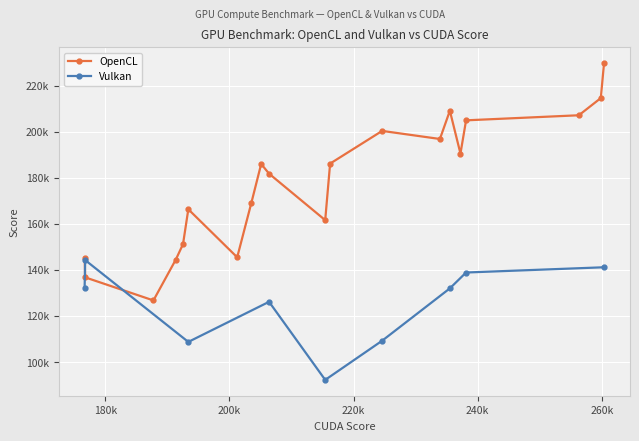

What position from the left is 8?

9